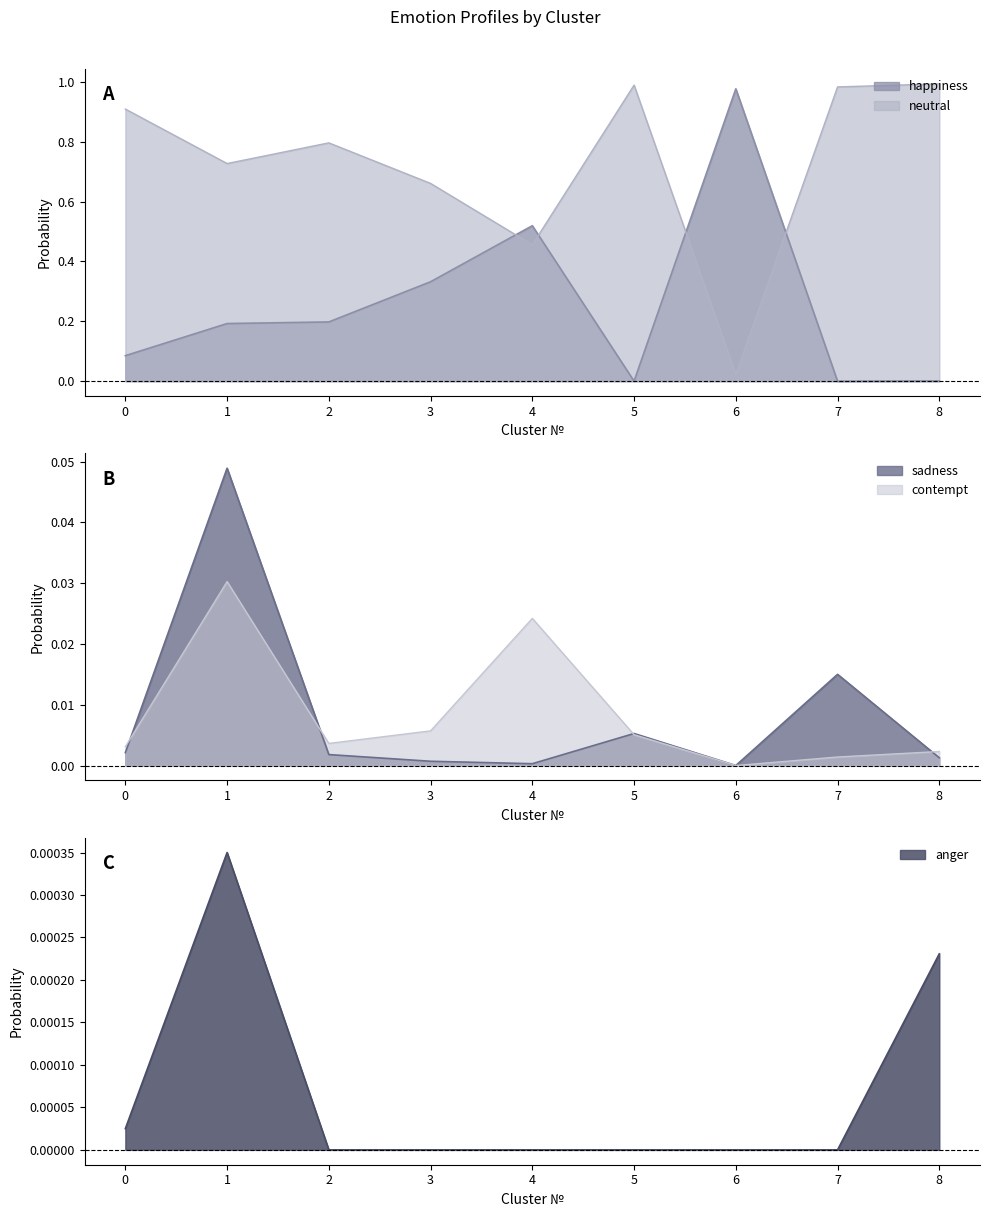

Where is the first local maximum for sadness?

1